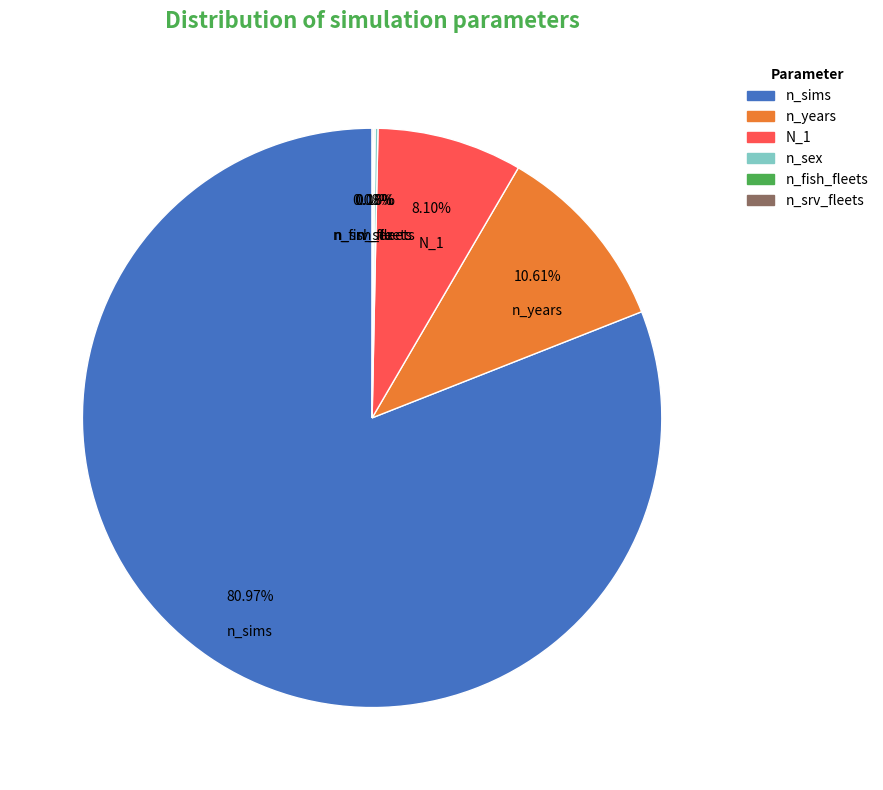

The n_years slice represents 11% of the pie. True or false?

True